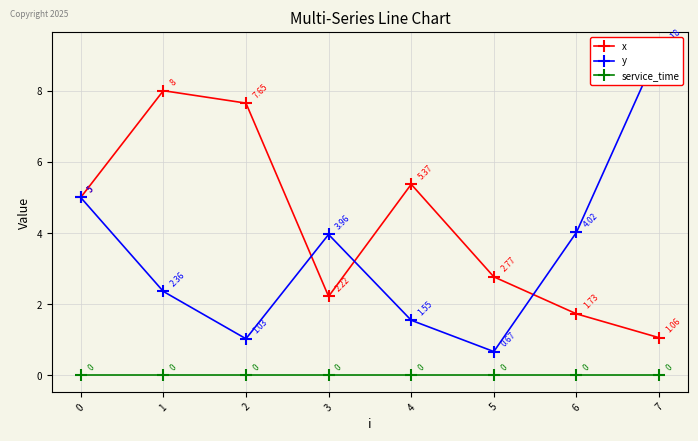

Which series has the largest total across all categories?

x